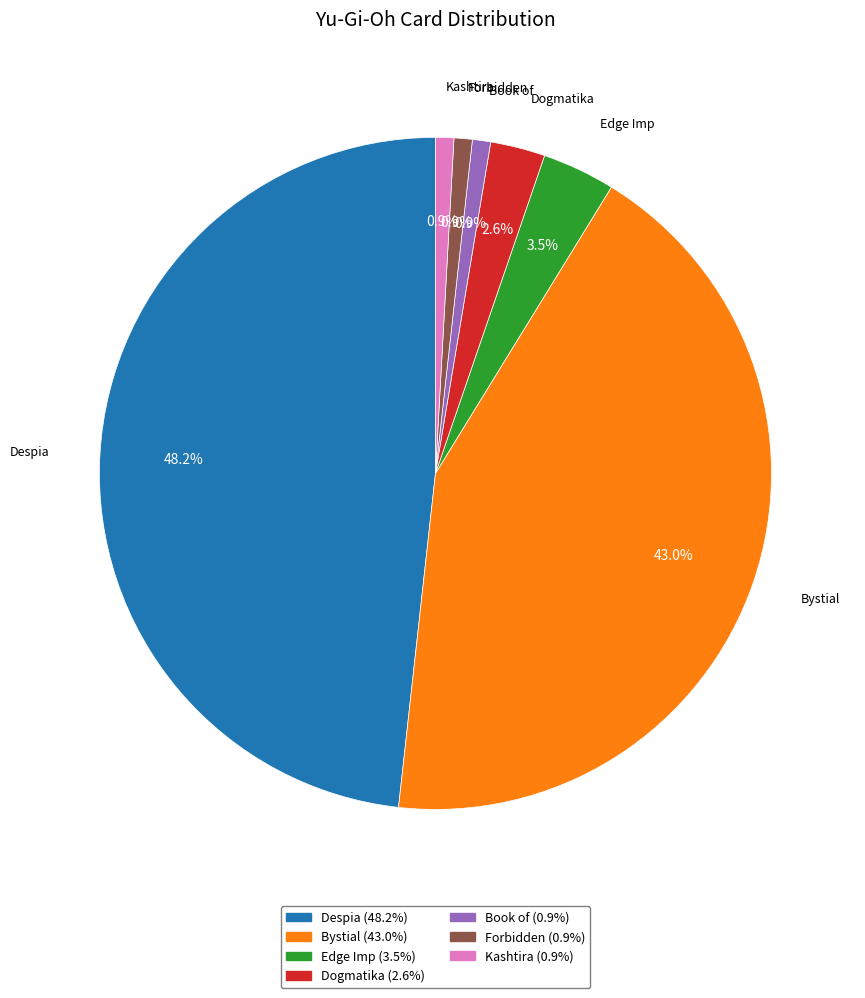

Which category has the biggest portion of the pie?

Despia